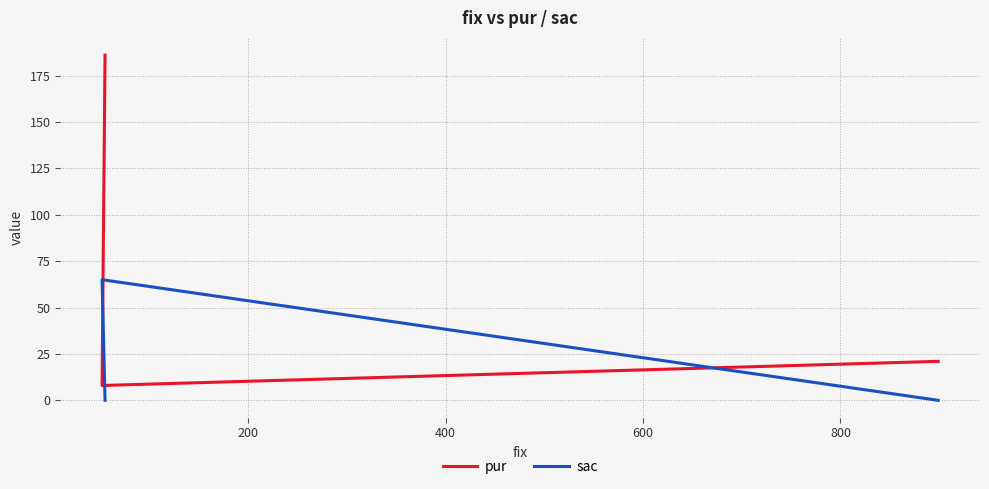

Is this an area chart (filled region under the line)?

No